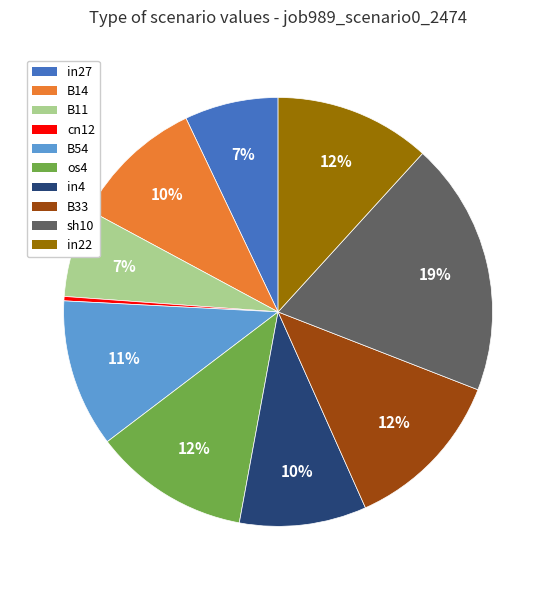

Does any single category account for the majority?

No